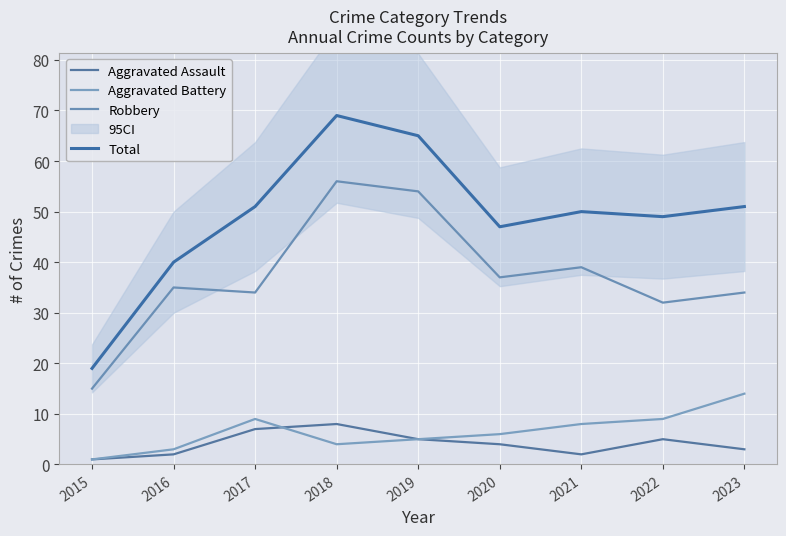

What is the total value across all series at 2023?

102